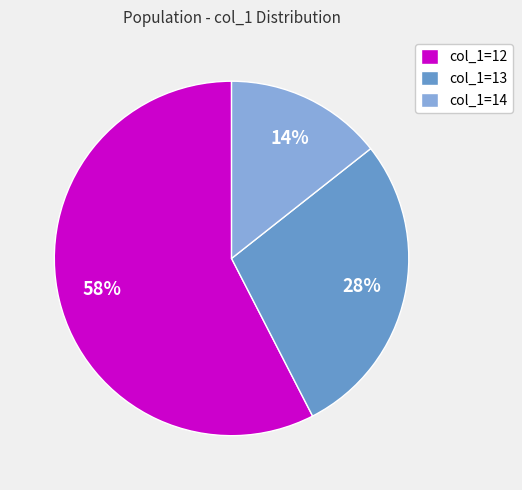

Which category has the biggest portion of the pie?

col_1=12